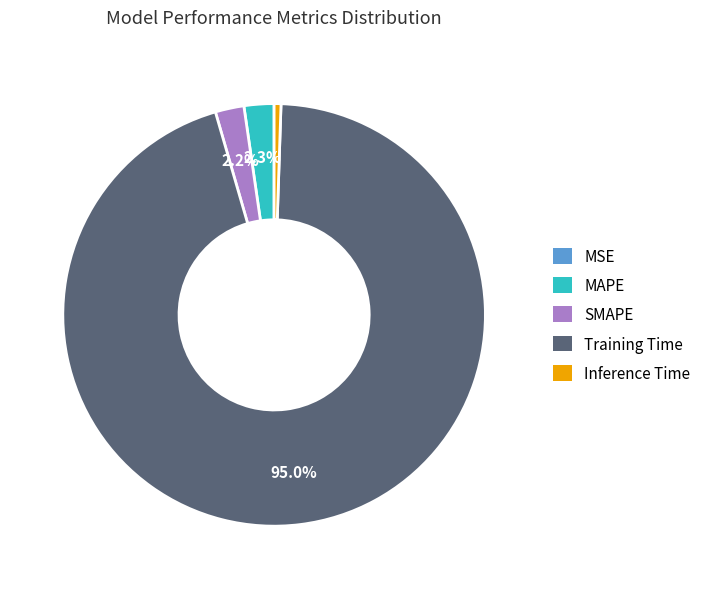

What is the largest slice in the pie chart?

Training Time